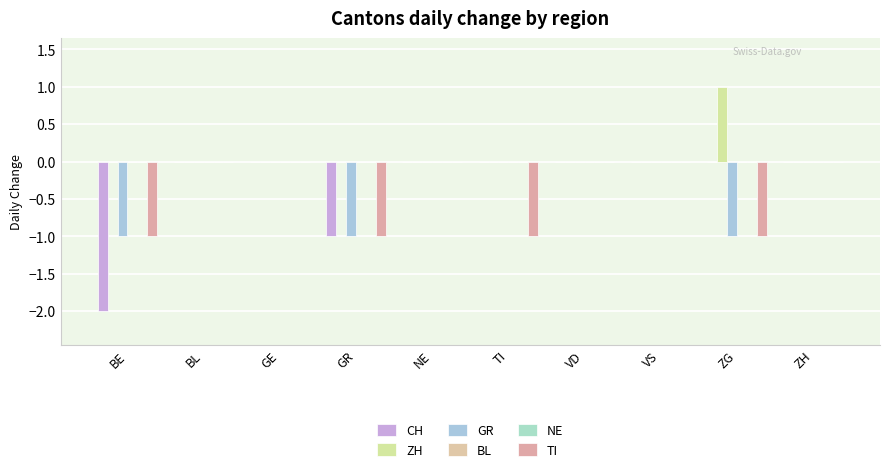

How many bars are there in each group?

6